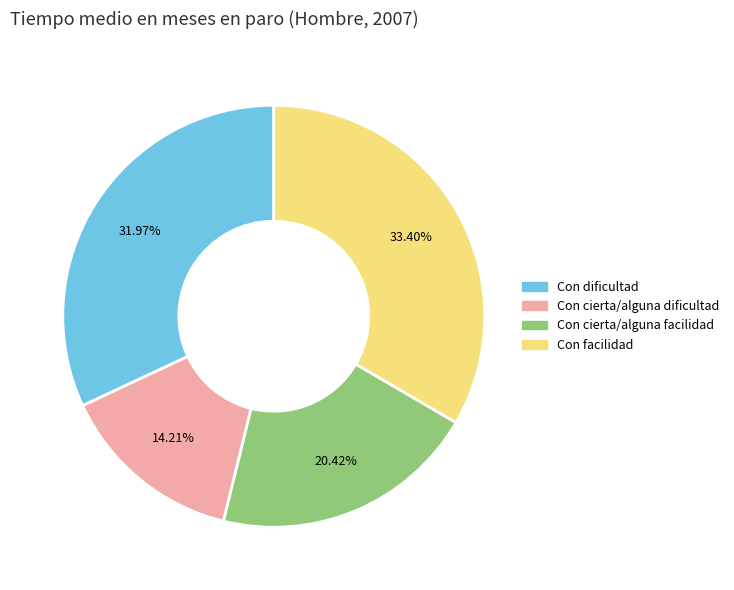

What percentage is the Con cierta/alguna facilidad slice, to the nearest percent?

20%